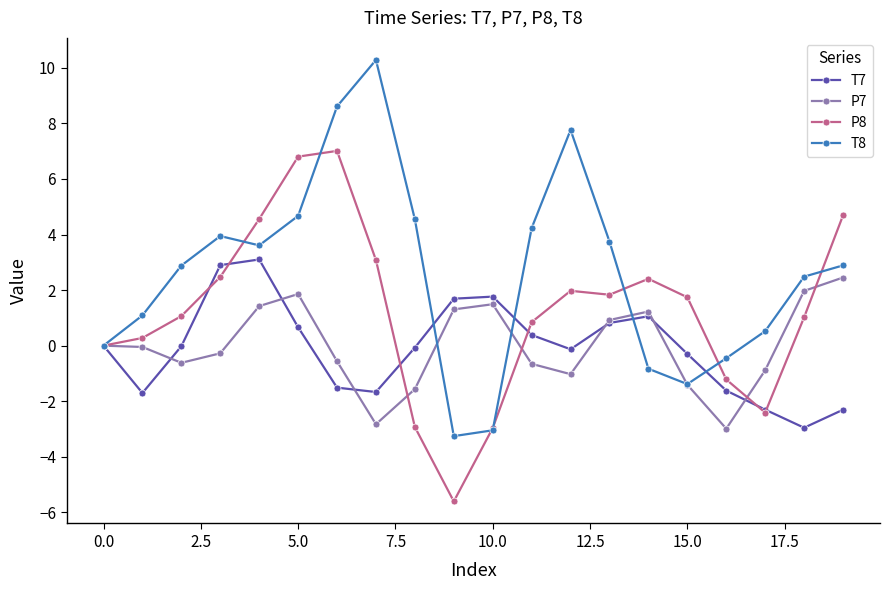

Which series has the largest total across all categories?

T8